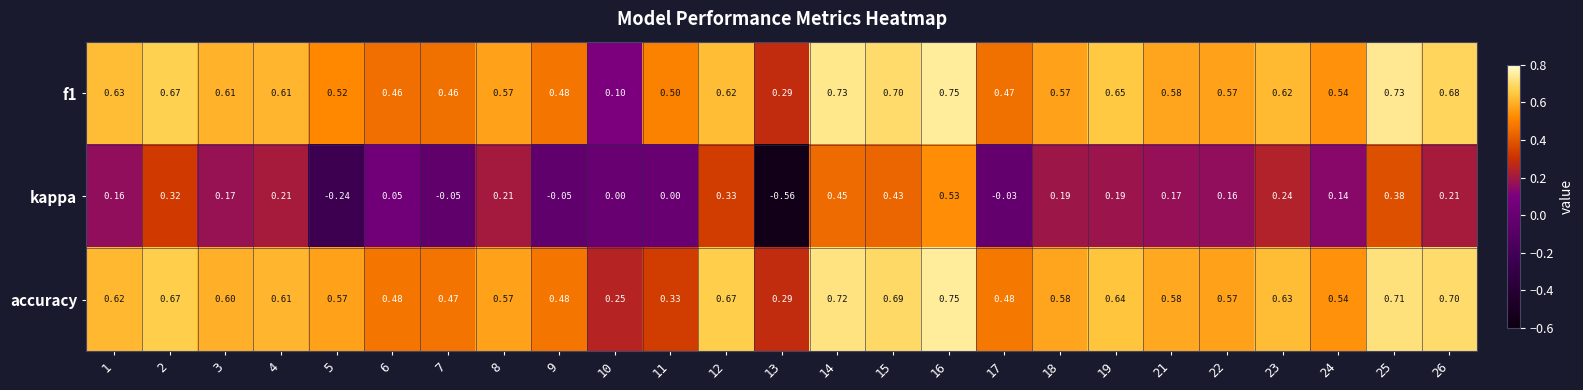

Which series changed the most between 5 and 25?

kappa